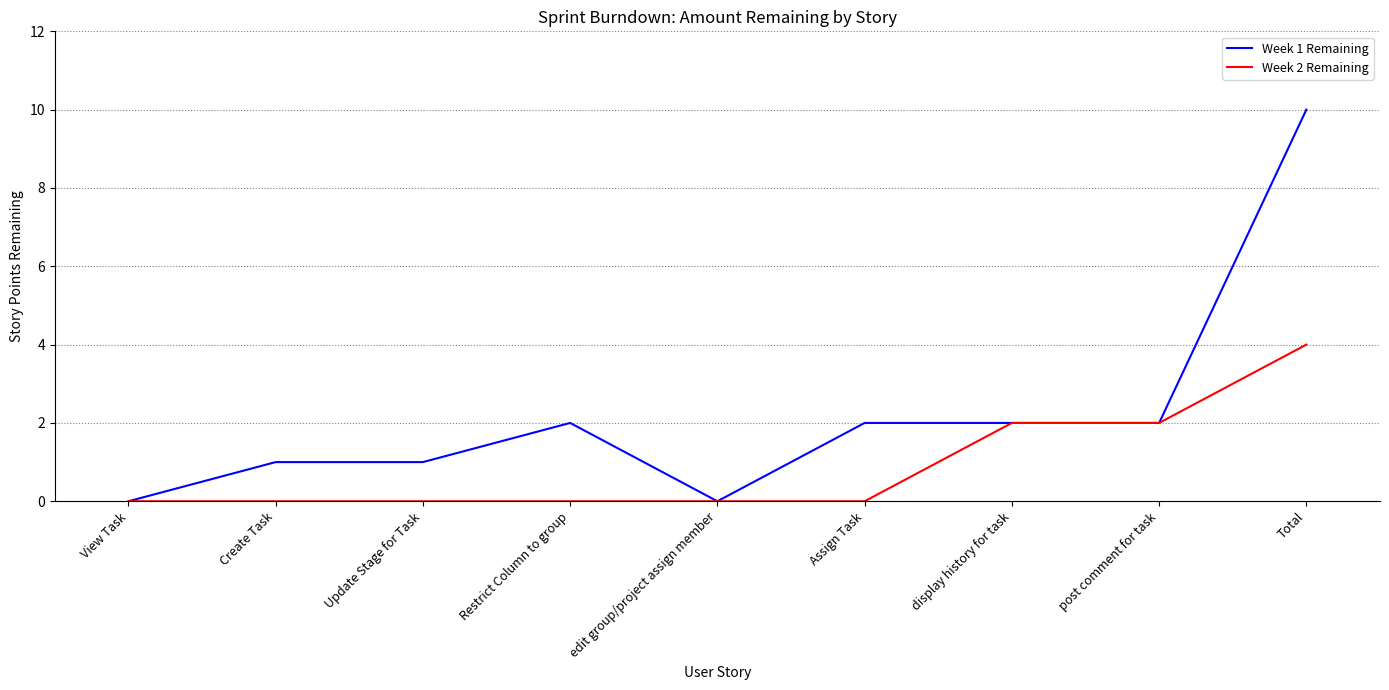

Which series has the widest spread of values?

Week 1 Remaining